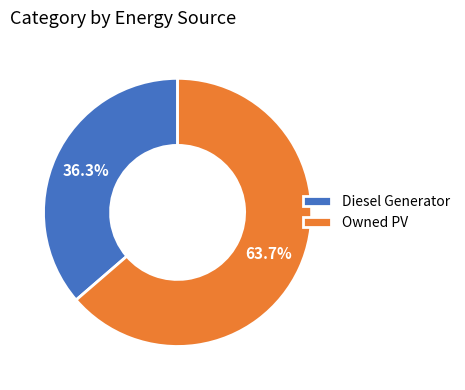

Rank the categories by value from lowest to highest.

Diesel Generator, Owned PV